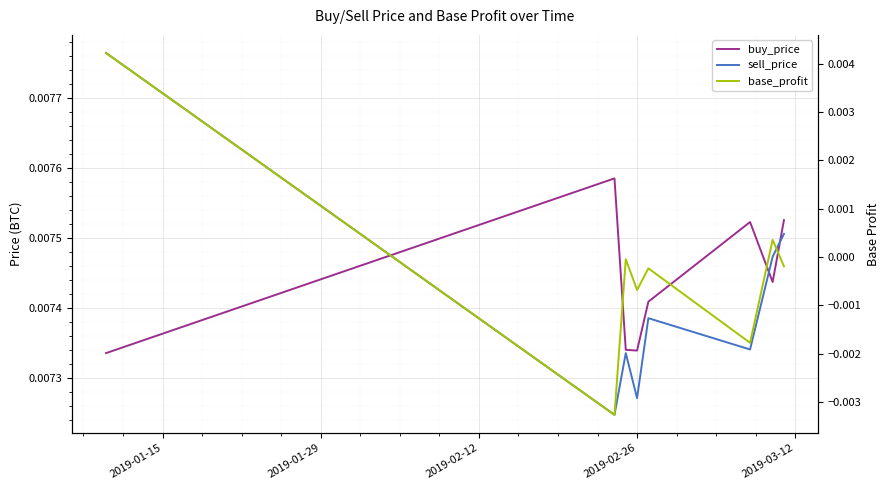

At how many categories does at least one series exceed 0?

8